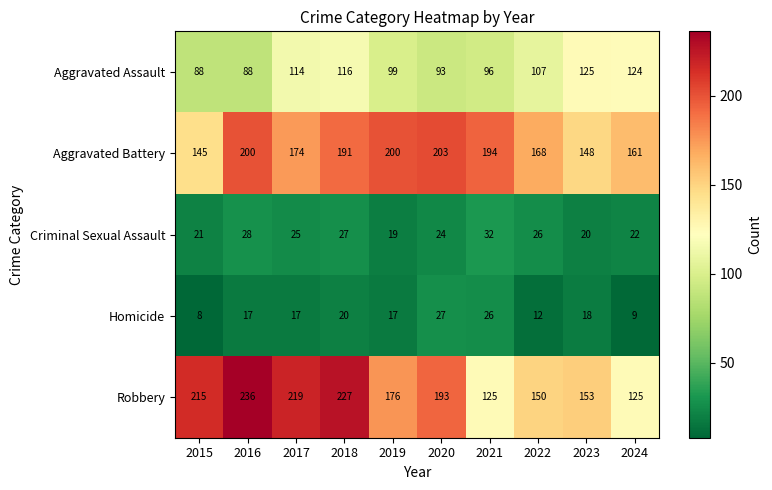

What is the difference between the second highest and second lowest values in the Aggravated Battery series?

52